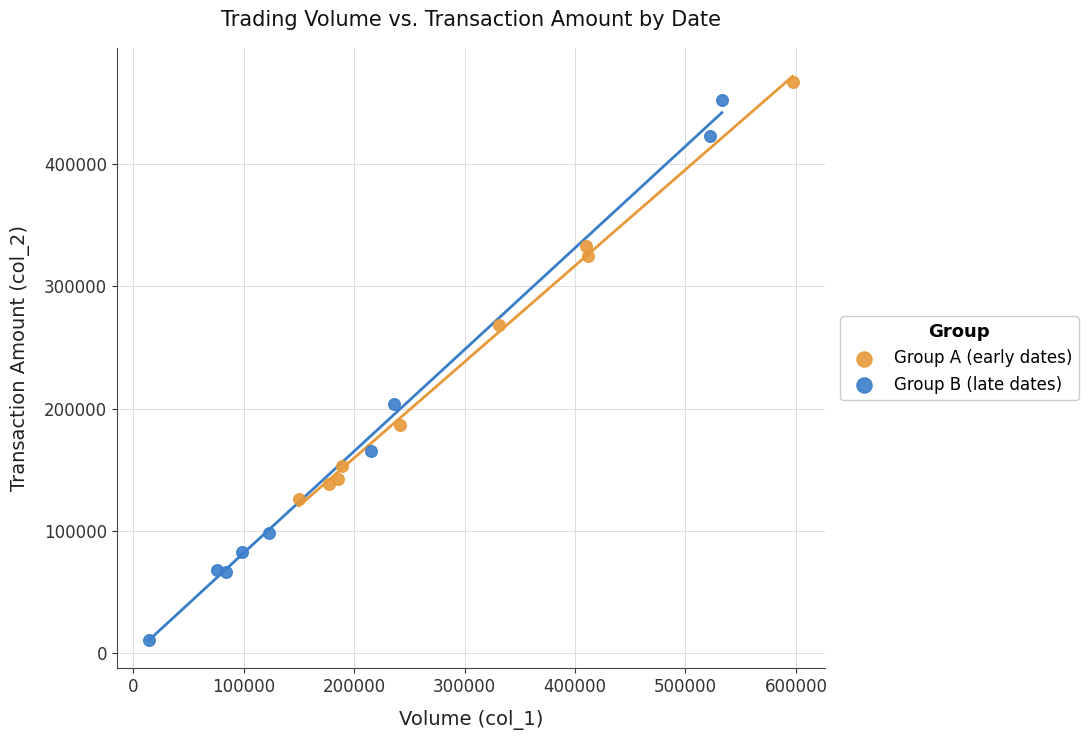

Which series has the largest Y range (max minus min)?

Group B (late dates)